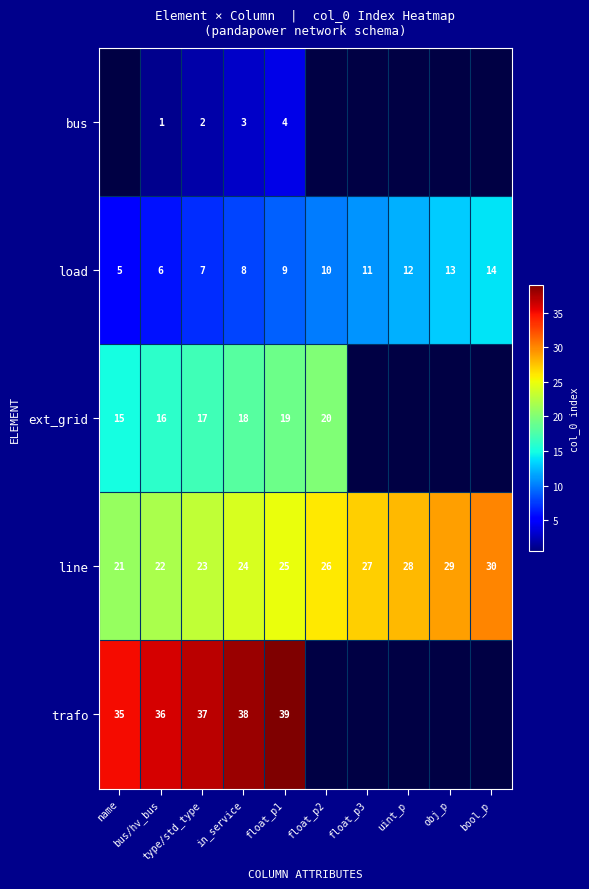

Which has a higher value, obj_p or float_p2?

obj_p